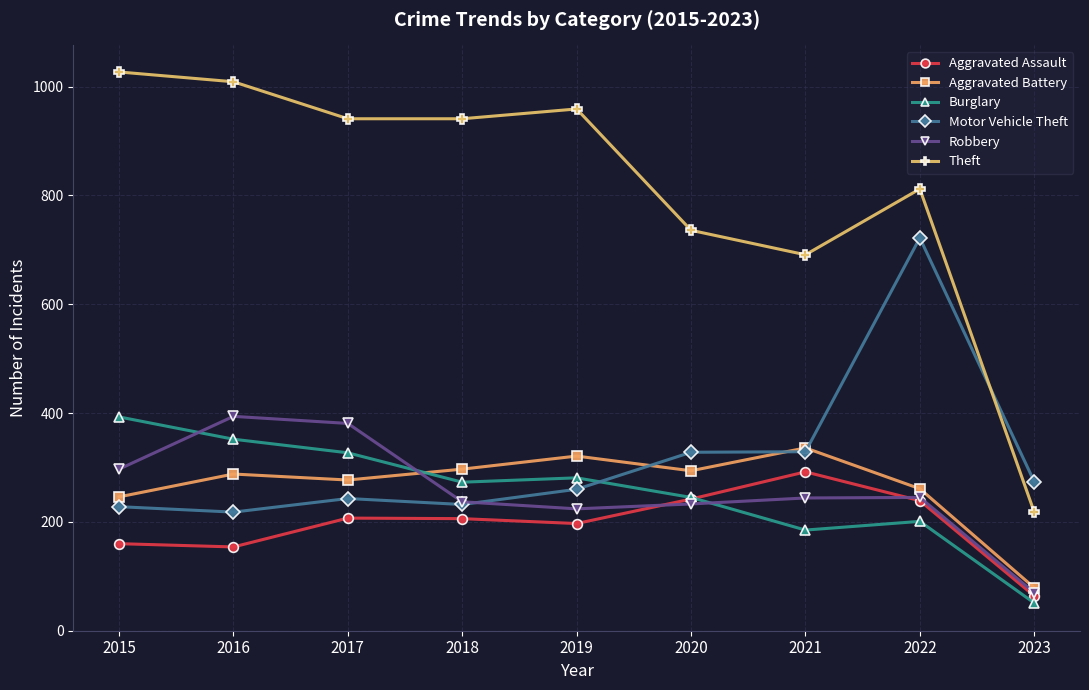

True or false: Aggravated Assault and Motor Vehicle Theft cross at least once.

False